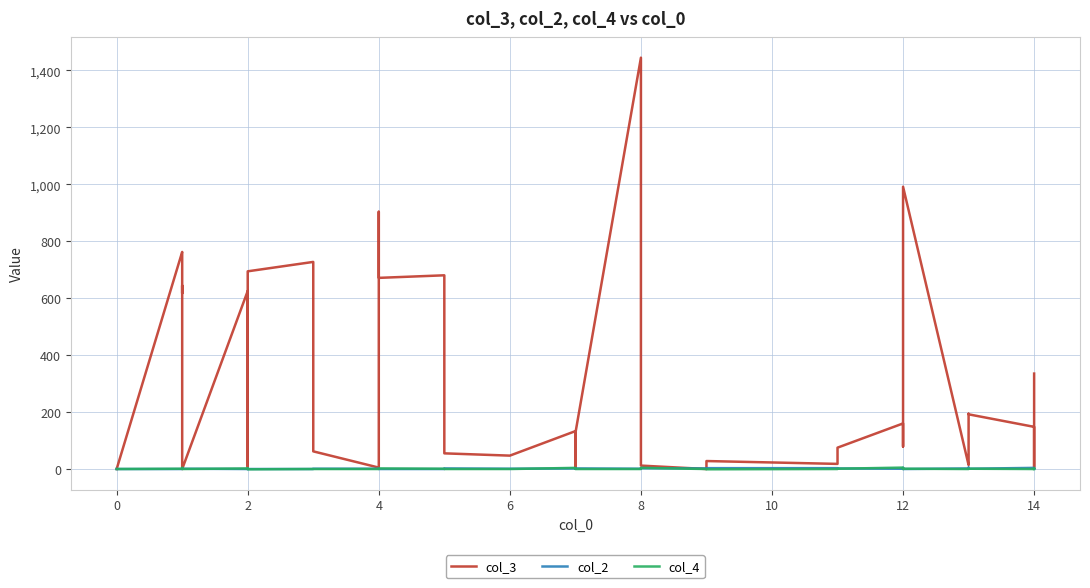

Between which two adjacent categories do col_2 and col_3 first intersect?

8 and 10